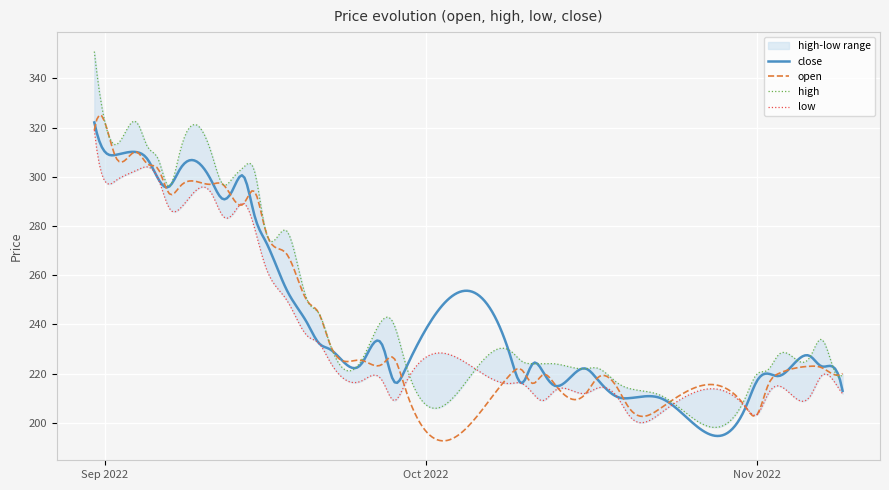

The close series shows 300.0 at 11. True or false?

True